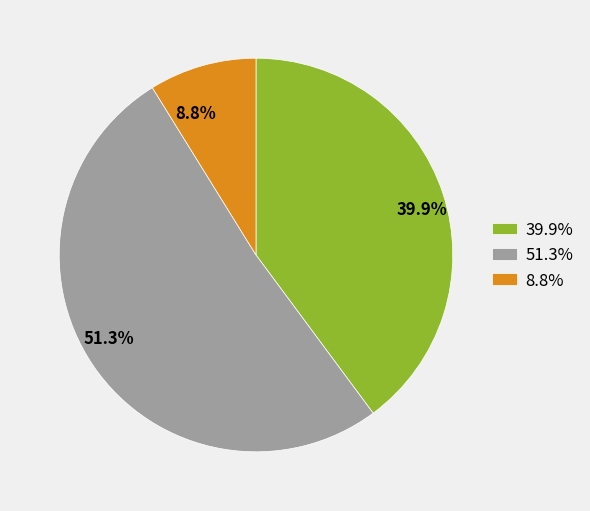

Which slice is the largest?

51.3%